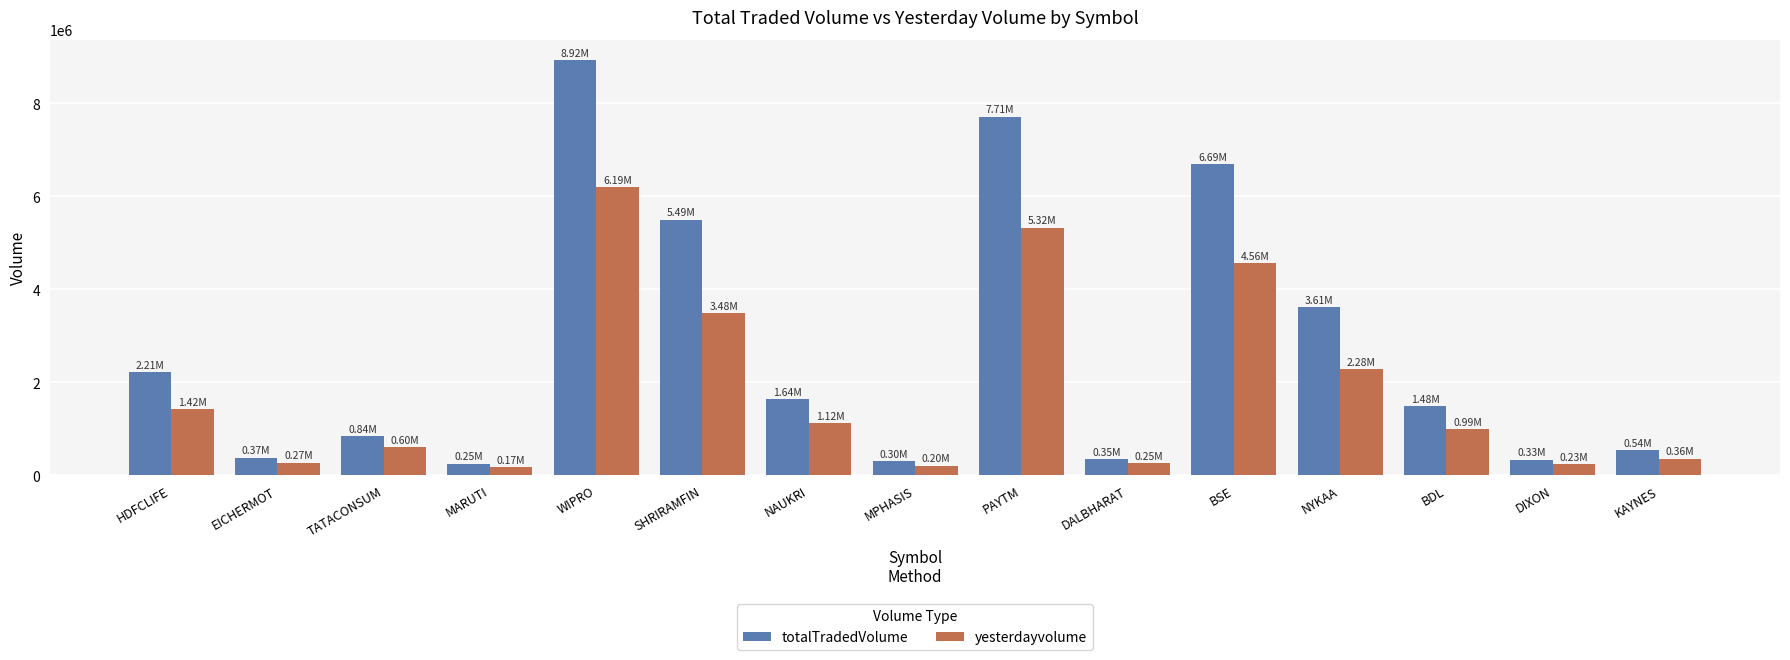

At which label is yesterdayvolume closest to 3182111?

SHRIRAMFIN